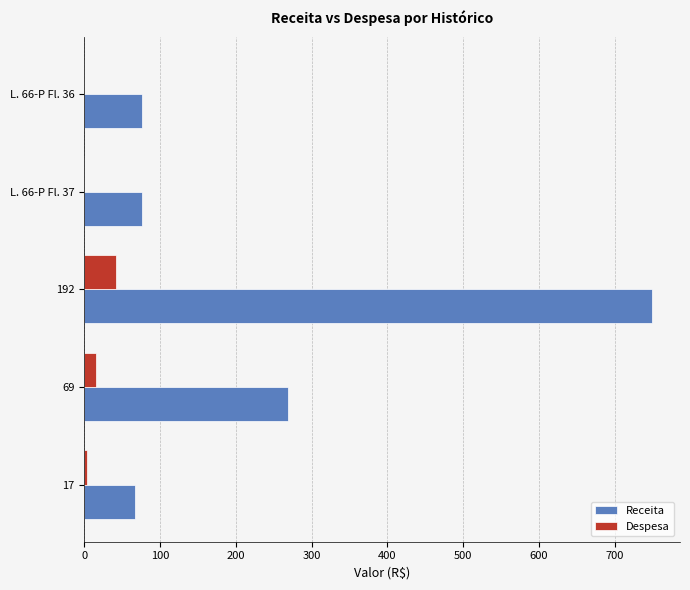

Which series changed the most between 192 and 69?

Receita